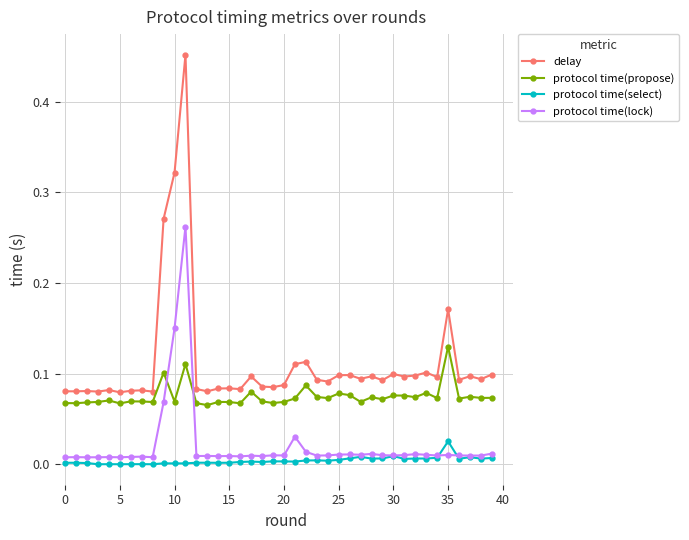

Which series has the largest range (max minus min)?

delay